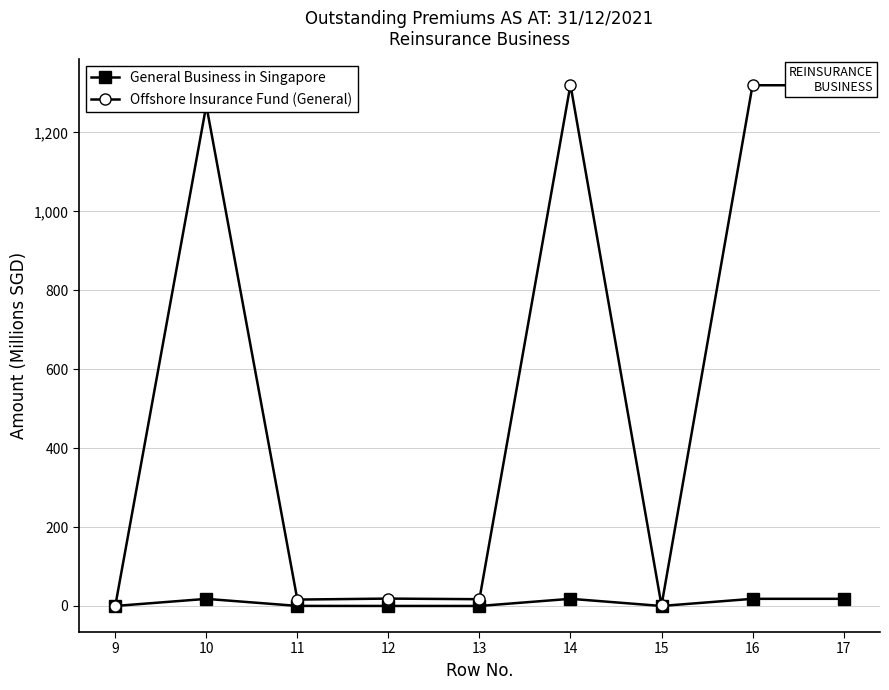

List the series in order of their peak value, highest first.

Offshore Insurance Fund (General), General Business in Singapore